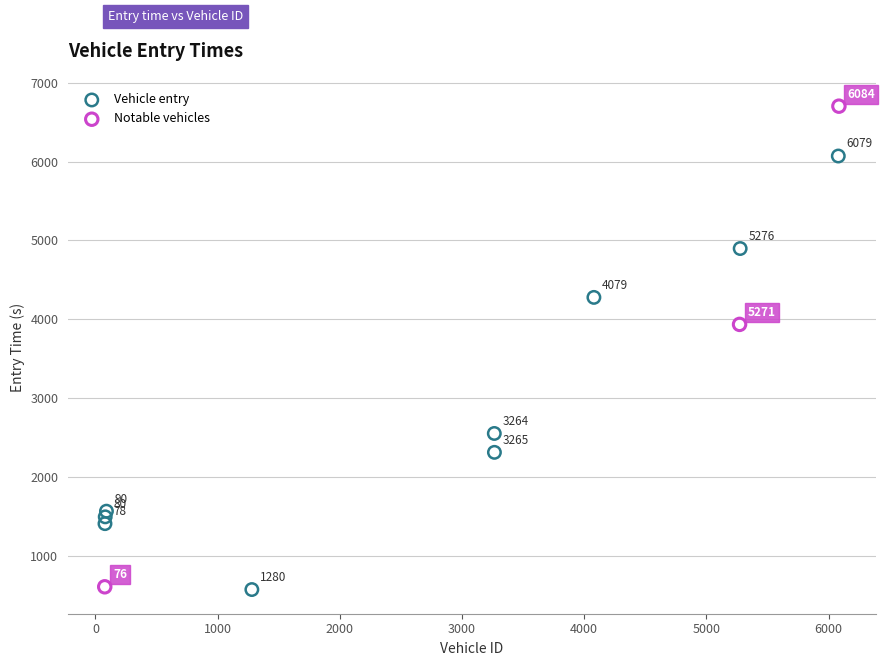

Which series reaches the maximum Y coordinate?

Notable vehicles